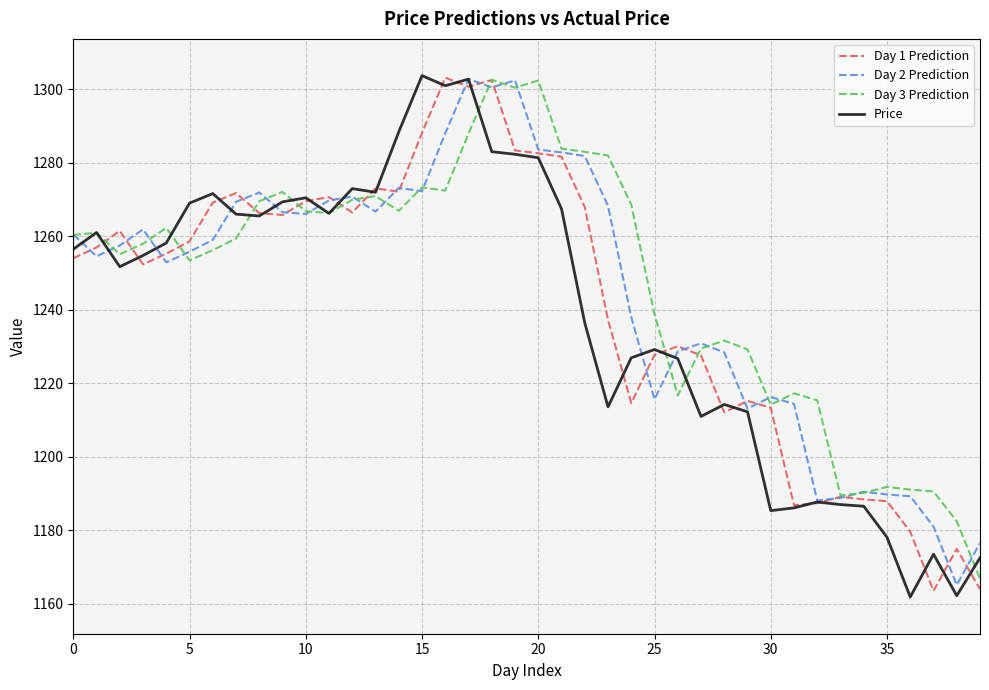

What is the maximum value for Day 1 Prediction?

1303.2